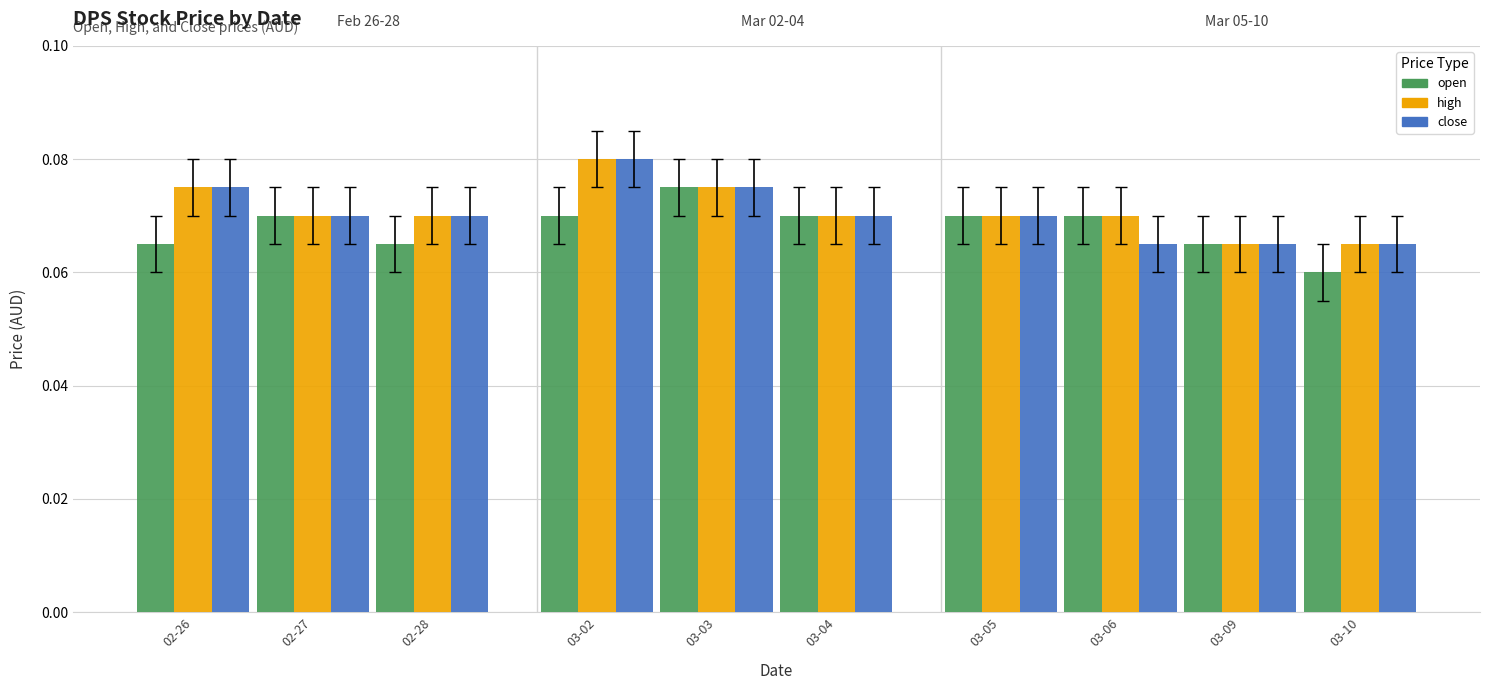

How many high values are between 0 and 1?

10